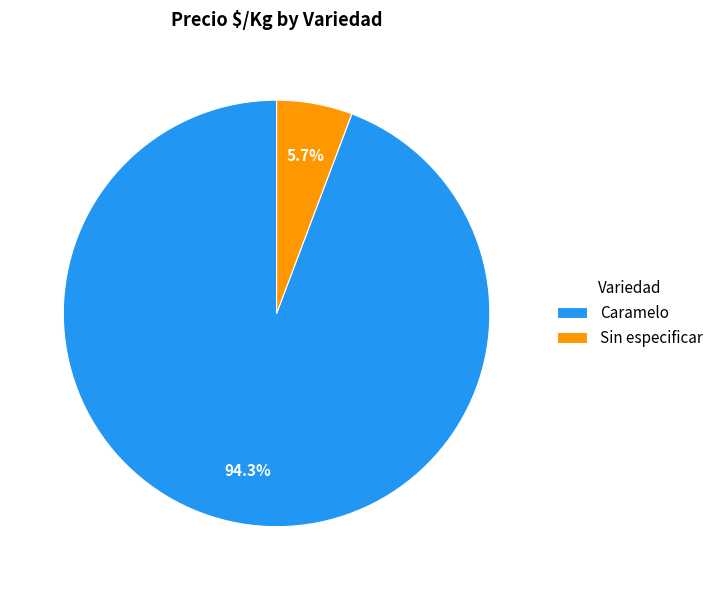

Rank the categories by value from highest to lowest.

Caramelo, Sin especificar